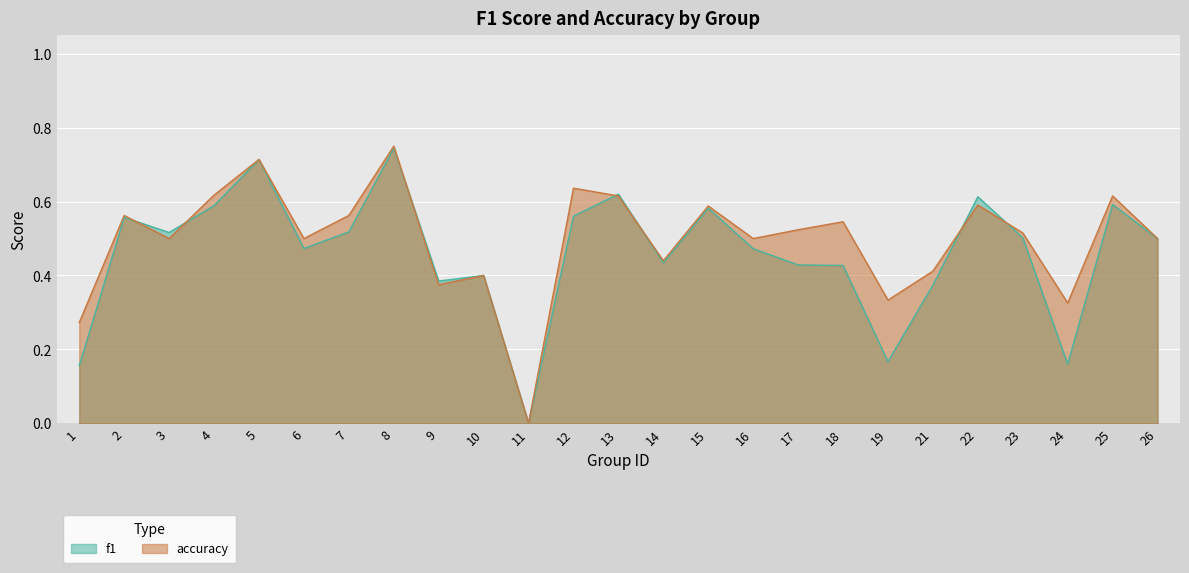

Which series ends up on top after the final intersection of accuracy and f1?

accuracy